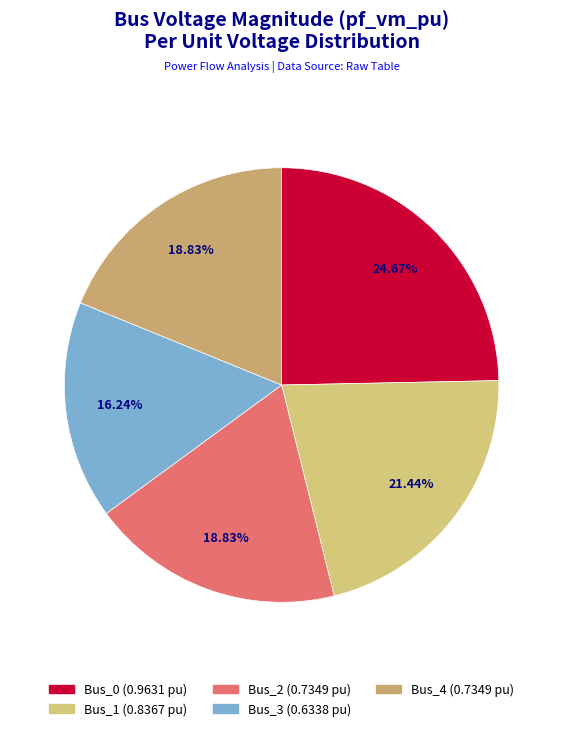

True or false: Bus_1 accounts for 30% of the total.

False